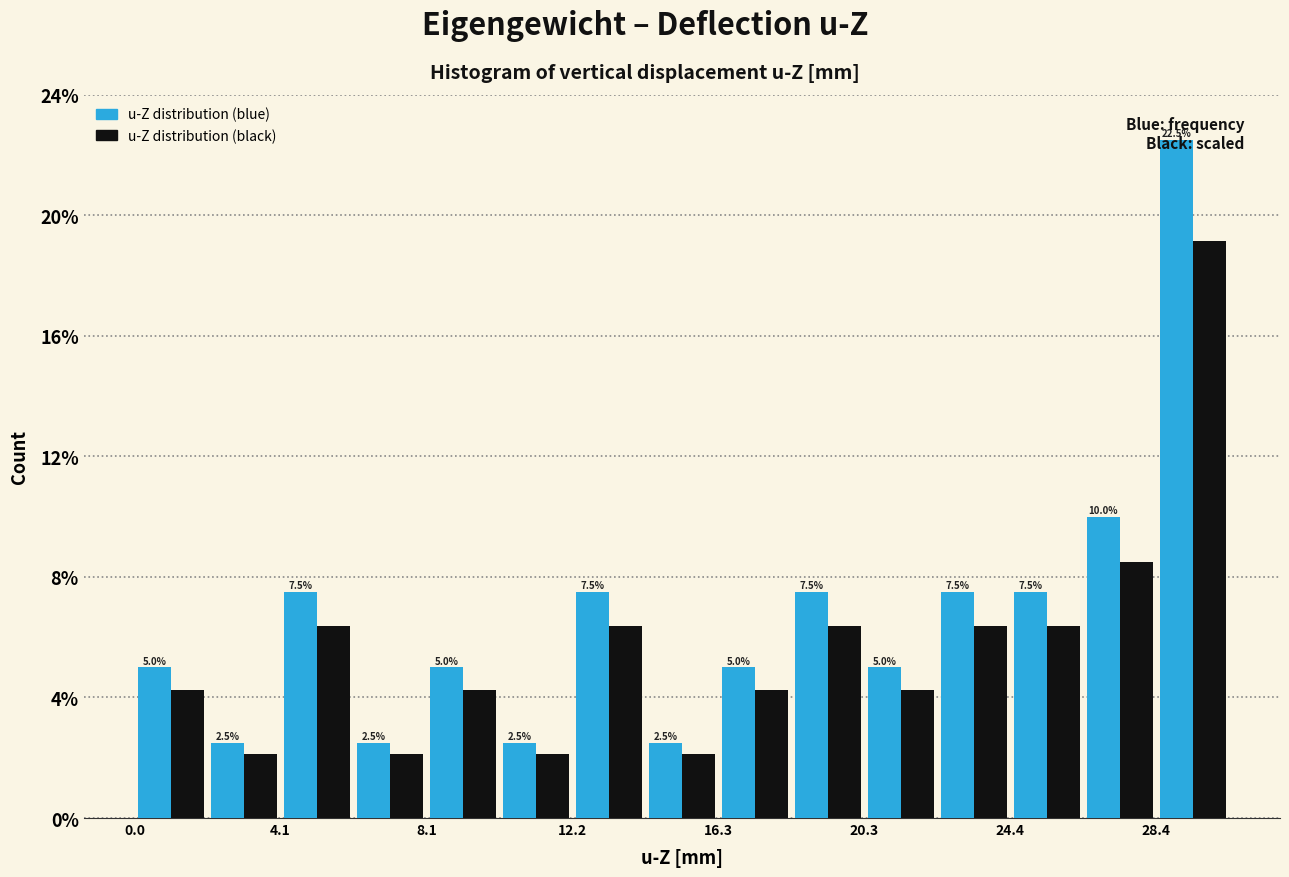

In the u-Z distribution (blue) series, which range on the x-axis has the tallest bar?

28.5 to 30.5